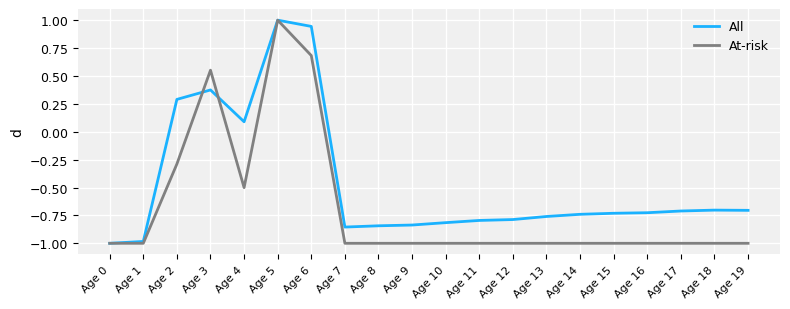

The At-risk series shows -0.3 at Age 16. True or false?

False